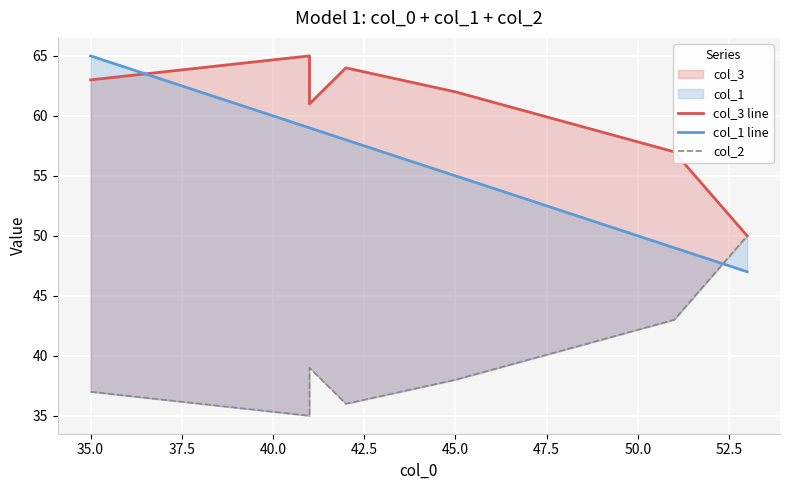

List the series in order of their overall mean, lowest first.

col_2, col_1 line, col_3 line